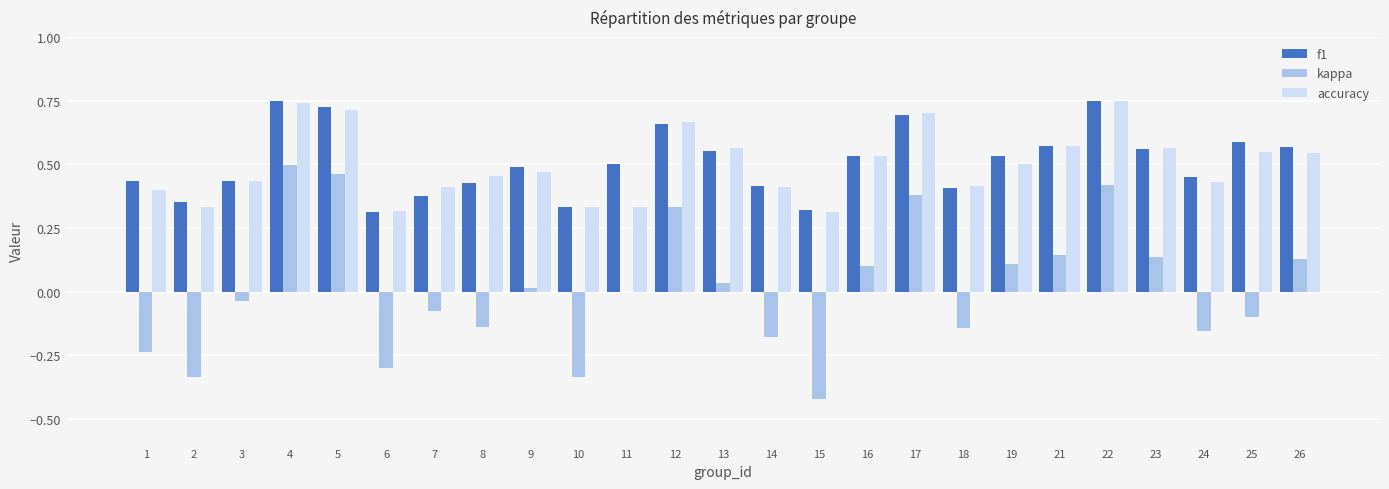

Which series changed the most between 4 and 8?

kappa